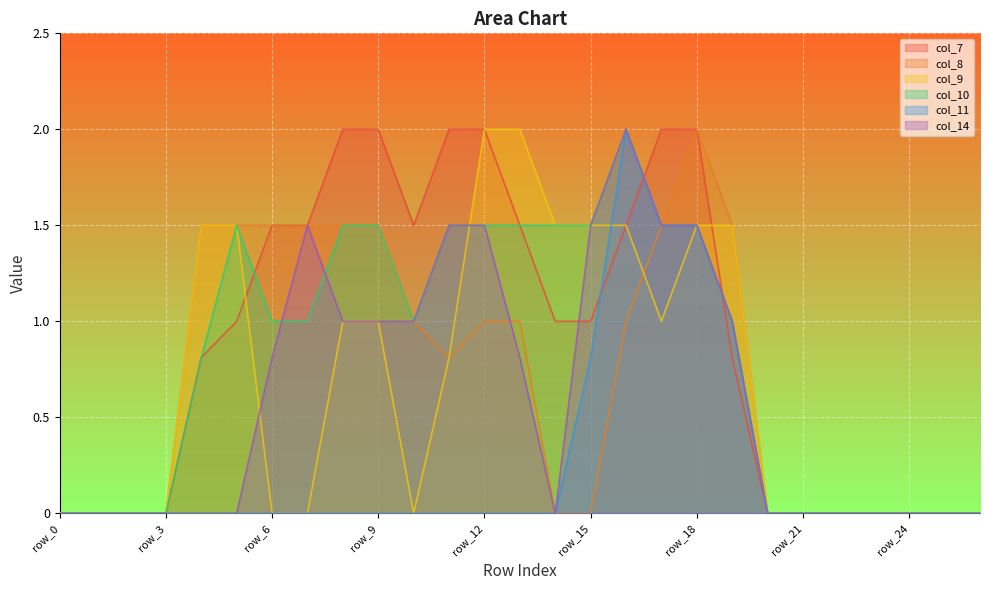

What is the average value of the col_10 series?

0.8